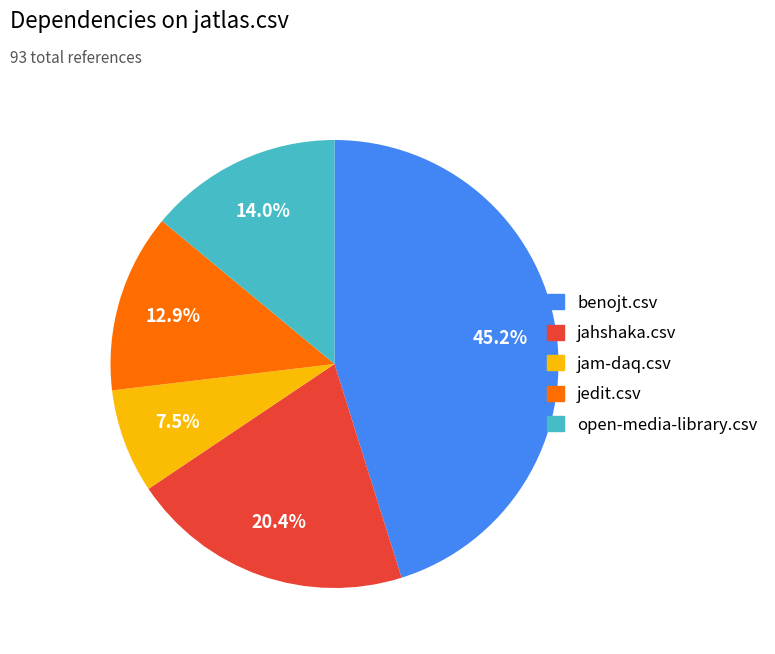

Does any single category account for the majority?

No